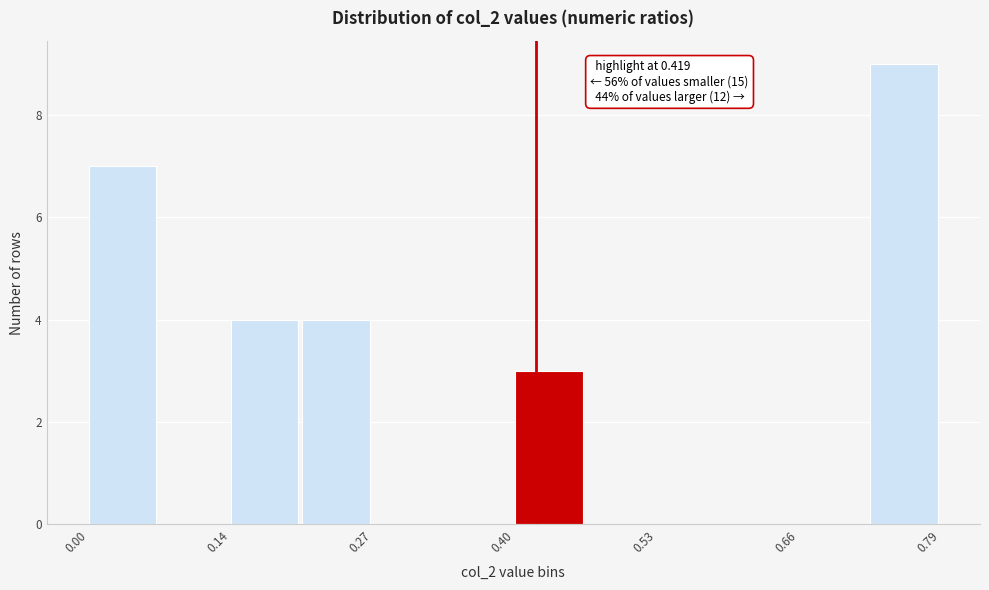

Around what value on the x-axis is the tallest bar? Give the approximate position of its centre, as read against the axis.

0.76